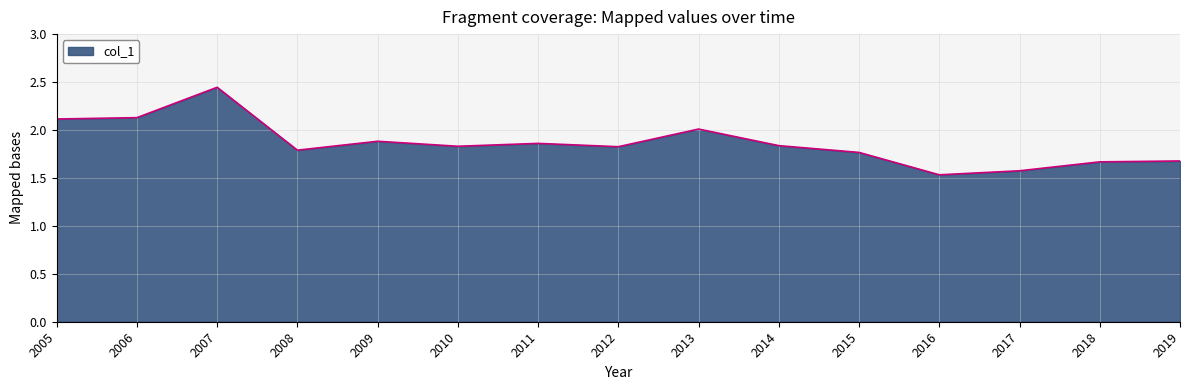

What is the ratio of the value at 2011 to the value at 2005?

0.9